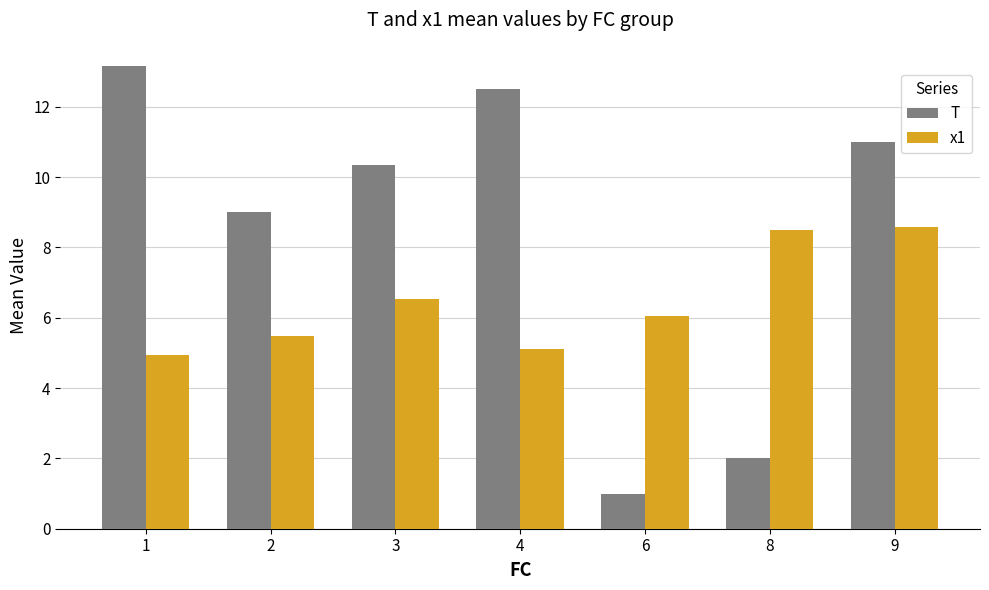

Rank the series at 2 from lowest to highest value.

x1, T